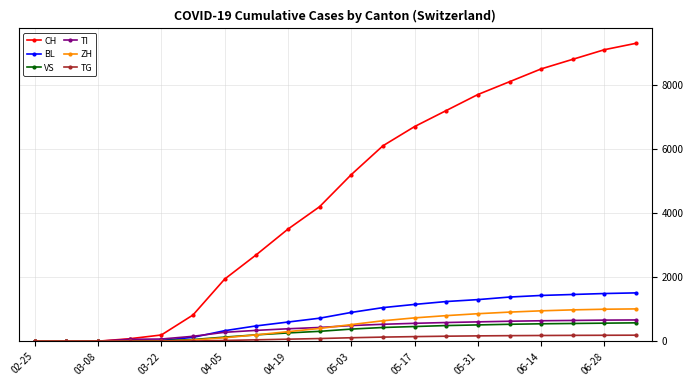

Which series has the largest range (max minus min)?

CH